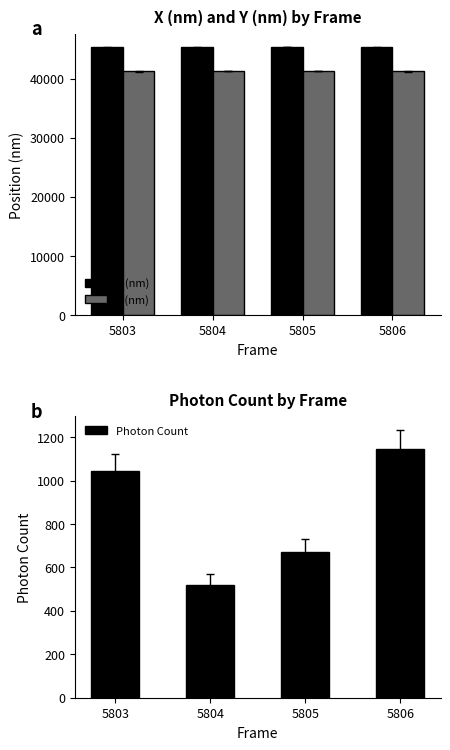

Reading right to left, transcribe all the data shown in this chart.

X (nm): 45307.7	45321.6	45316.7	45307.5
Y (nm): 41278.4	41324.0	41311.5	41264.6
Photon Count: 1145.1	671.9	519.4	1043.6